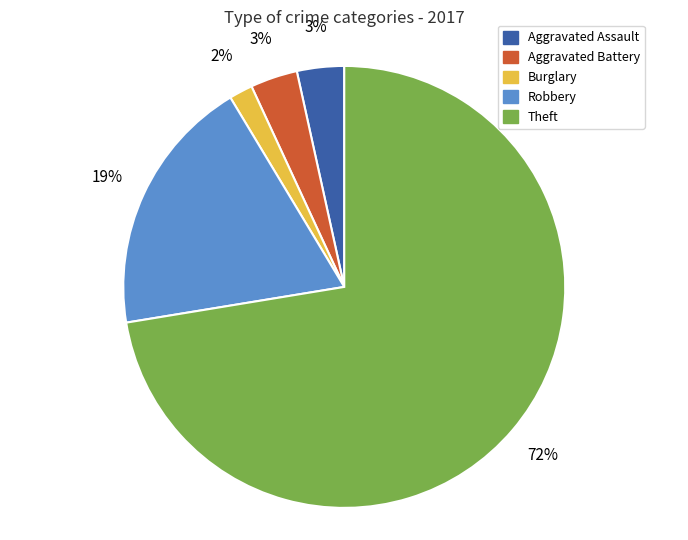

Count the number of slices in the pie.

5